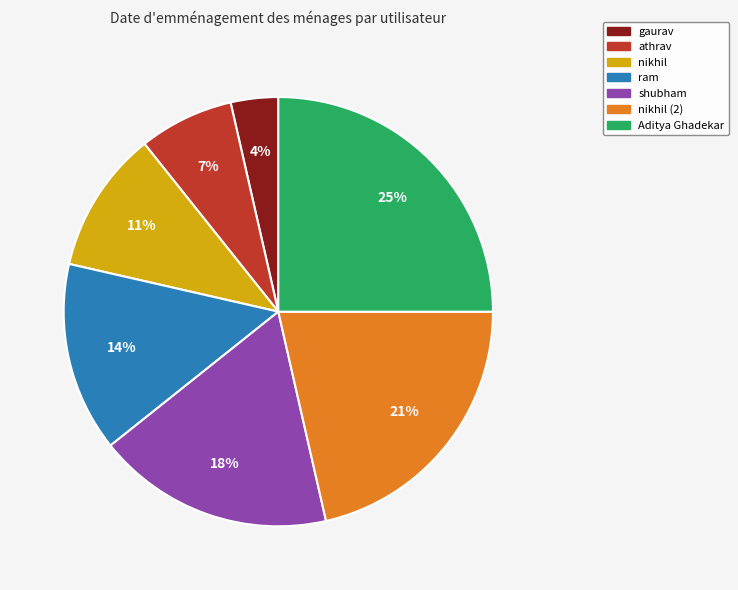

Count the number of slices in the pie.

7